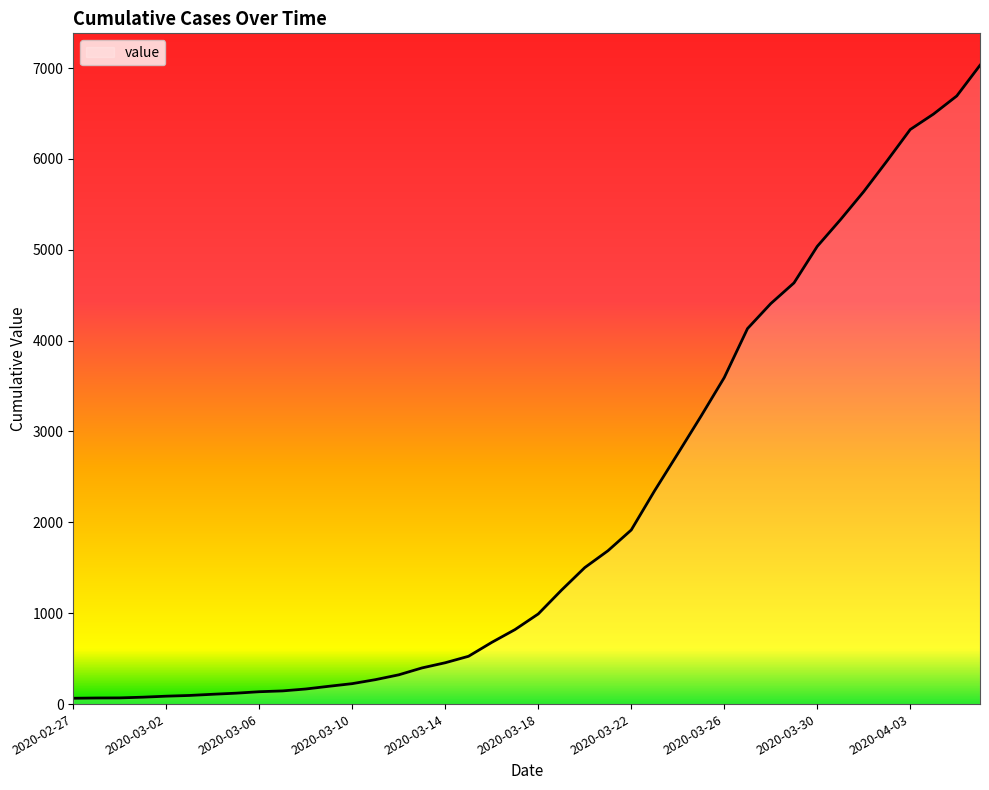

What is the difference between the maximum and minimum values?

6966